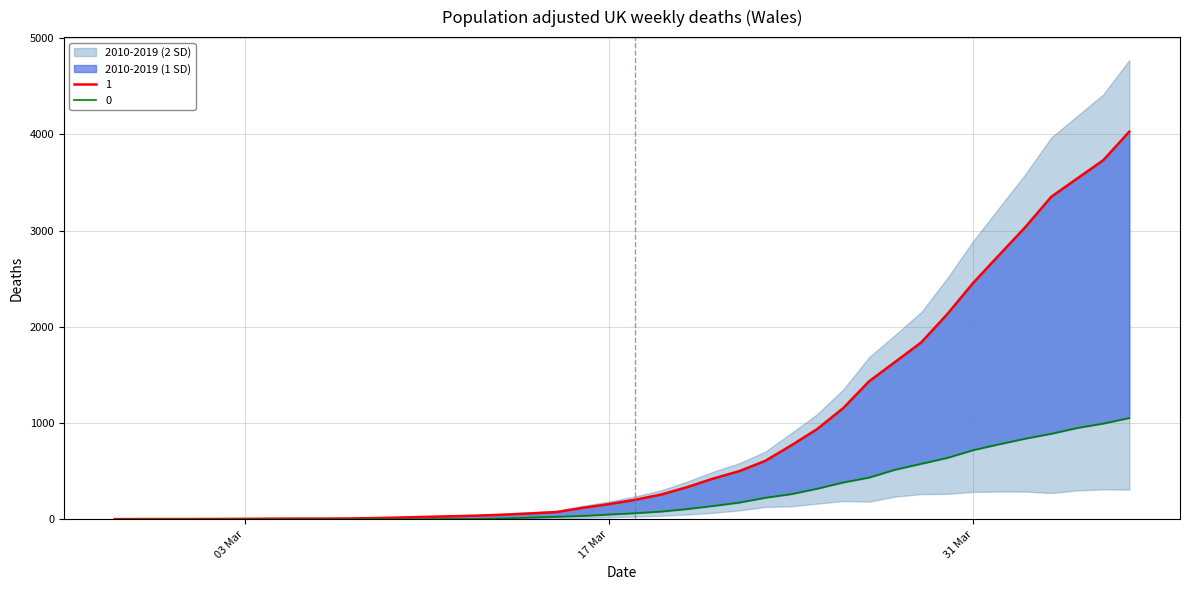

What is the difference between the second highest and minimum values in the 0 series?

996